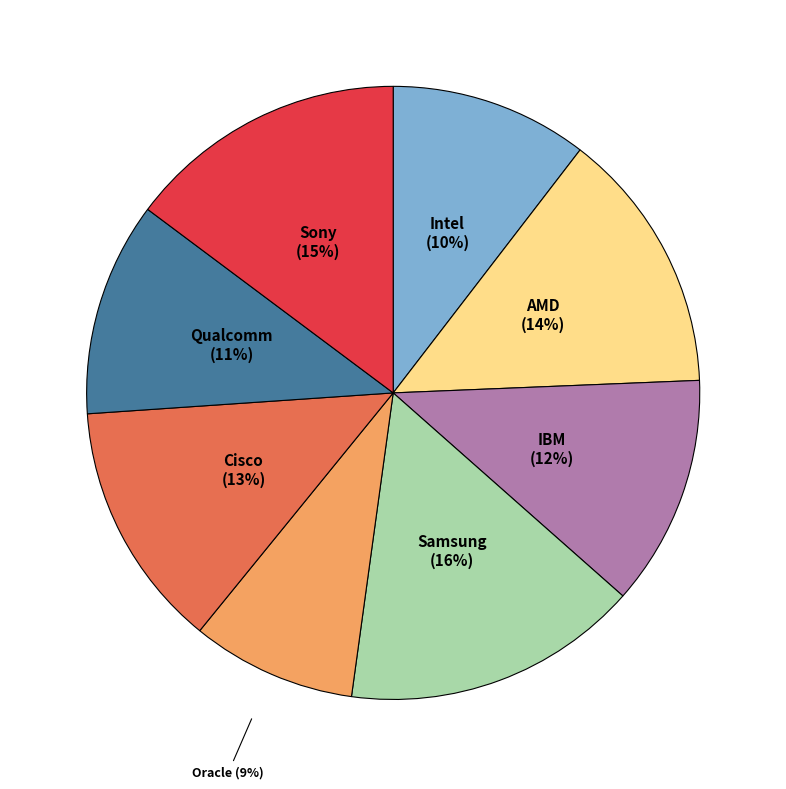

Which has a higher value, IBM or AMD?

AMD